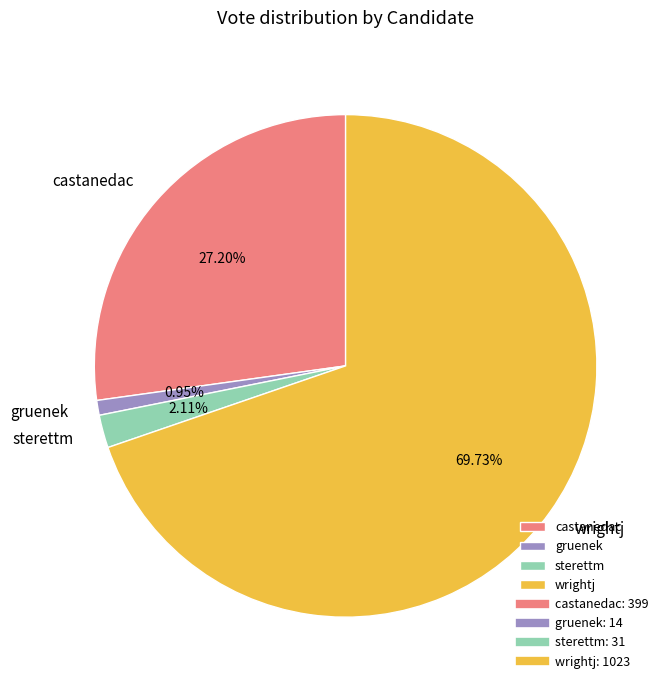

How many slices are in this pie chart?

4